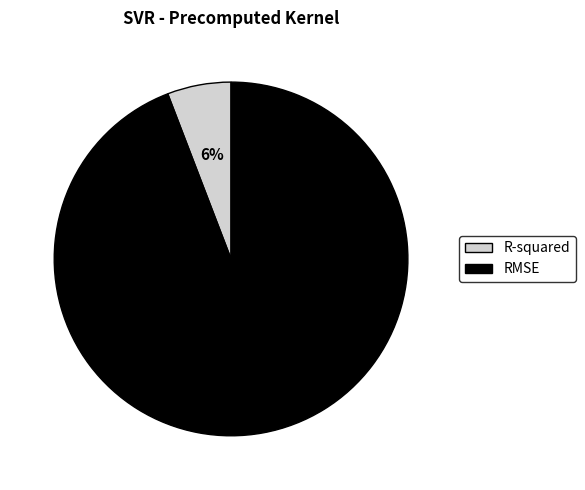

Between RMSE and R-squared, which is larger?

RMSE